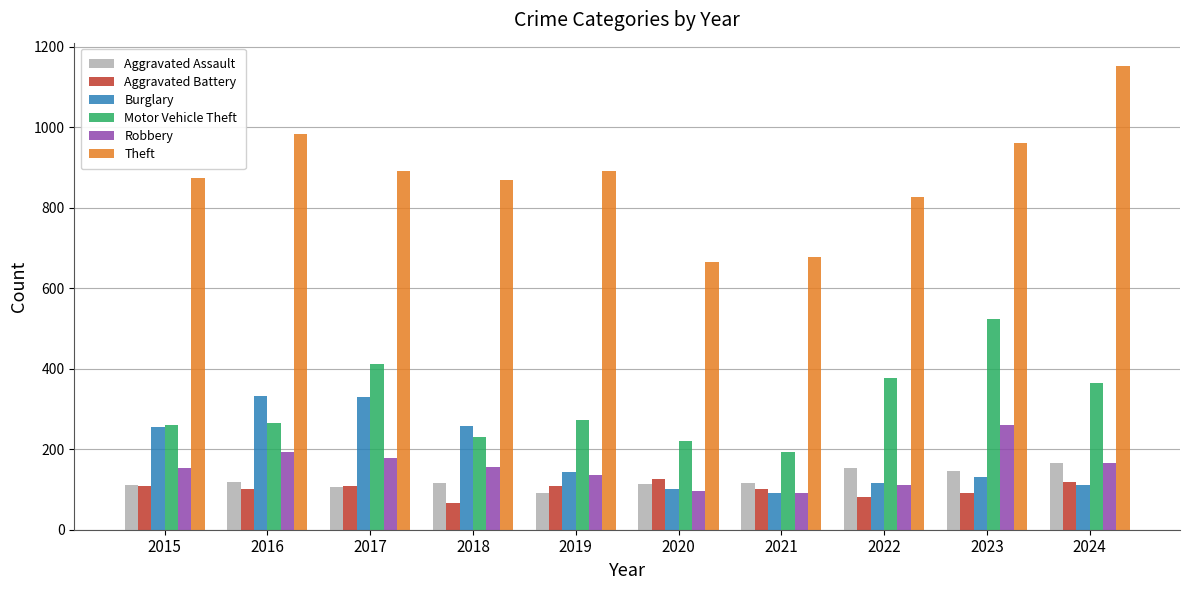

At which label does Motor Vehicle Theft first exceed 273?

2017